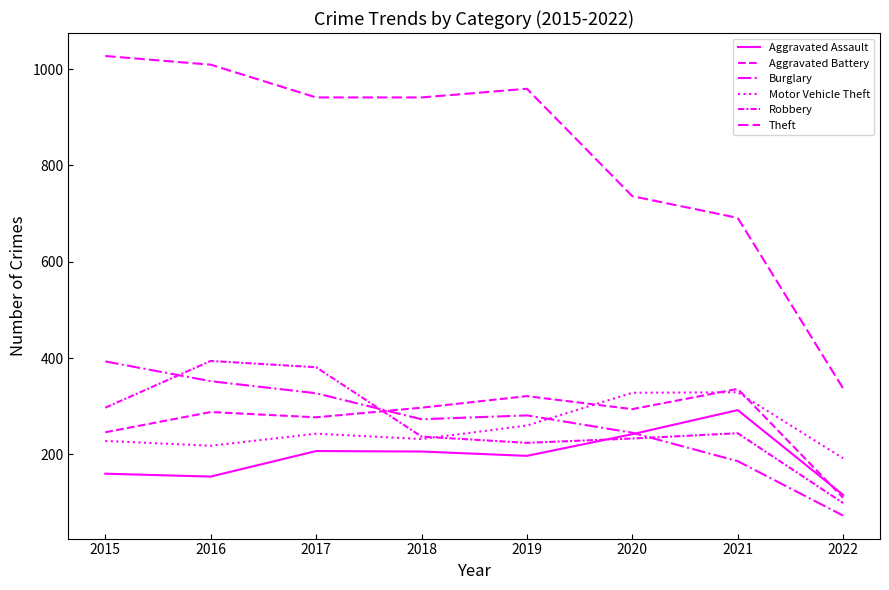

How many lines are shown in the chart?

6